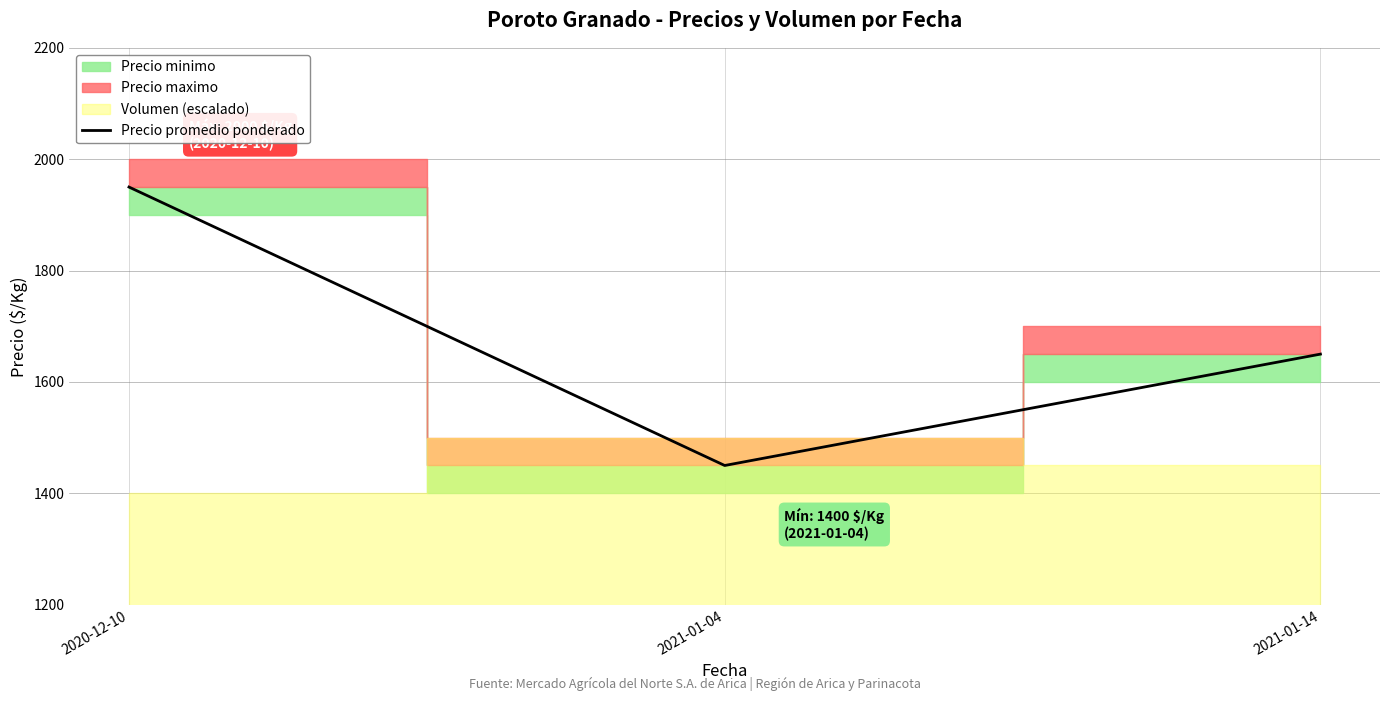

How many lines are shown in the chart?

1